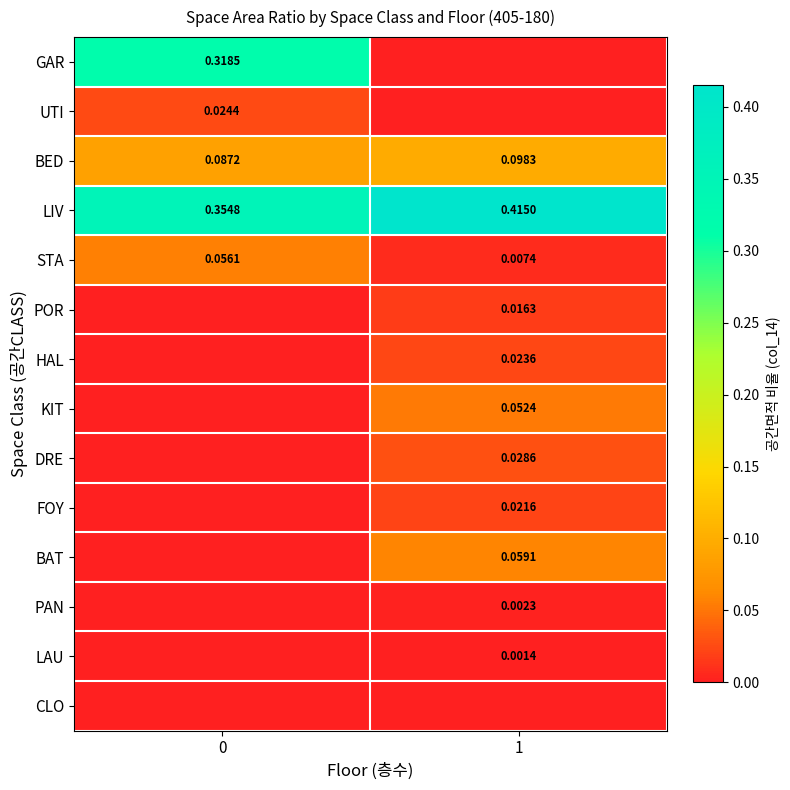

Is the value of BED at 0 greater than the value of STA at 1?

Yes